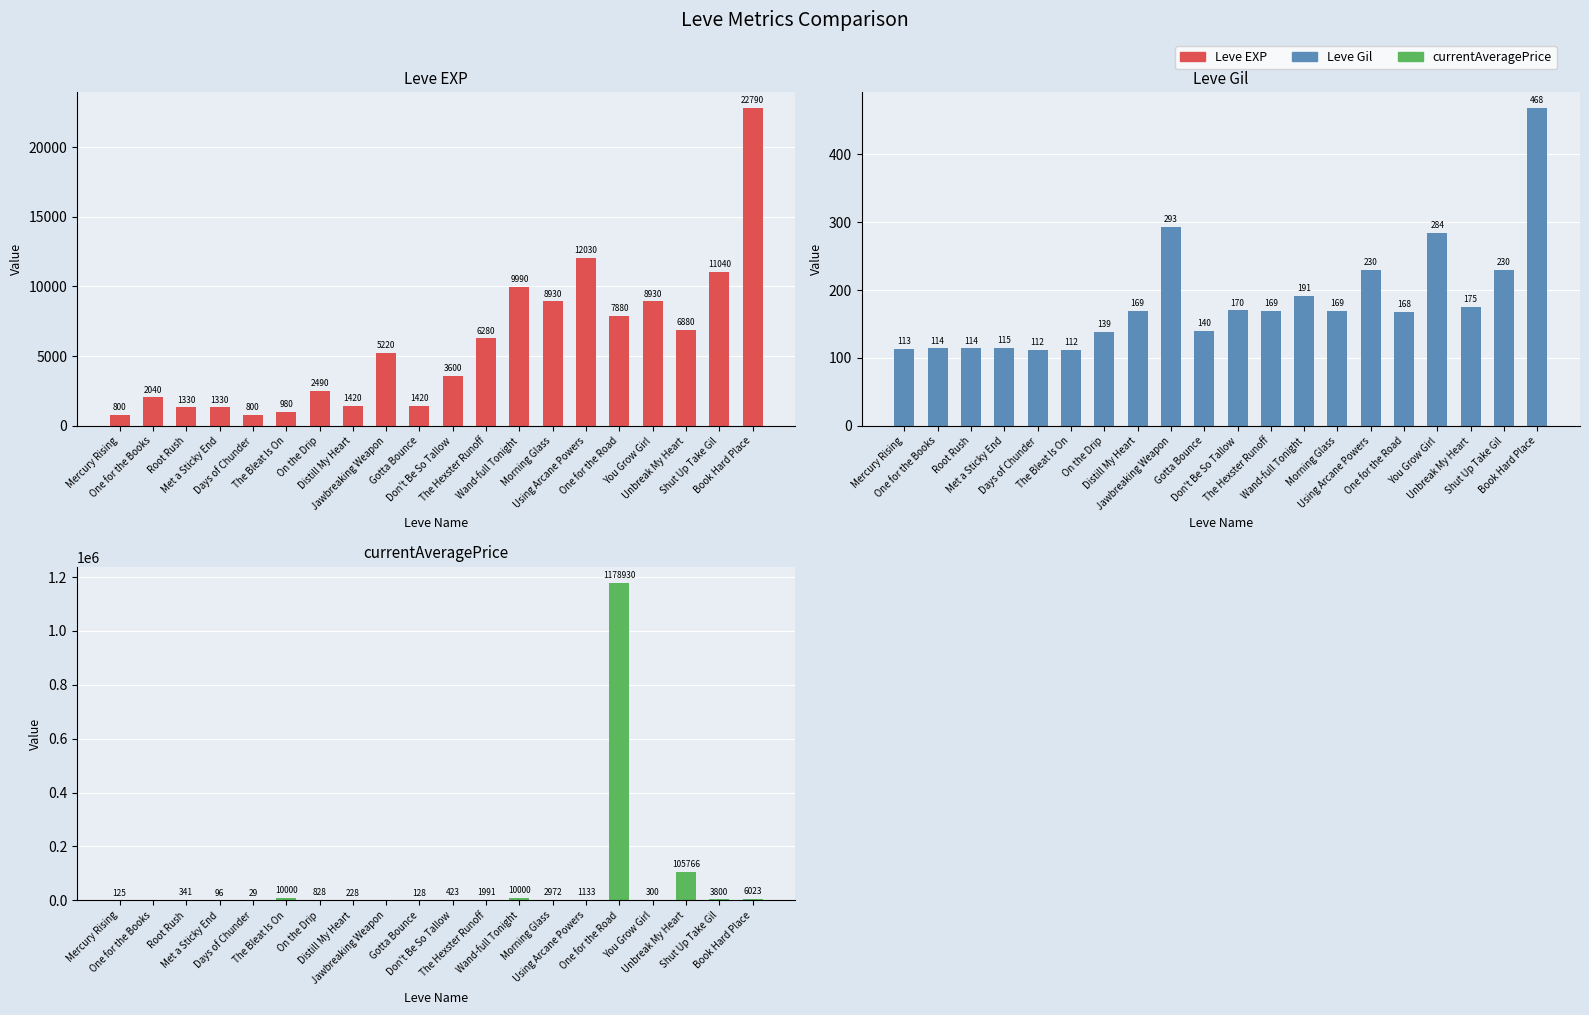

At how many categories does at least one series exceed 966727?

1